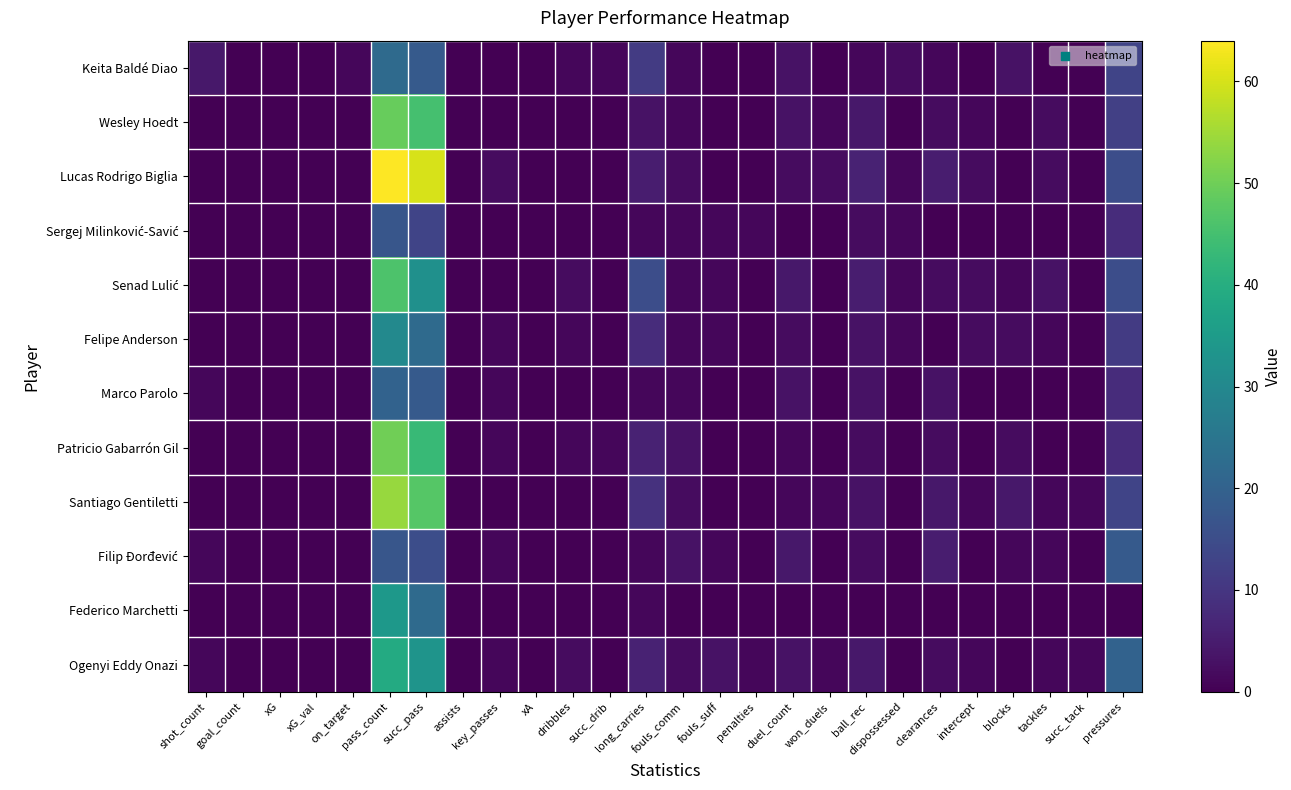

What is the greatest value displayed?

64.0